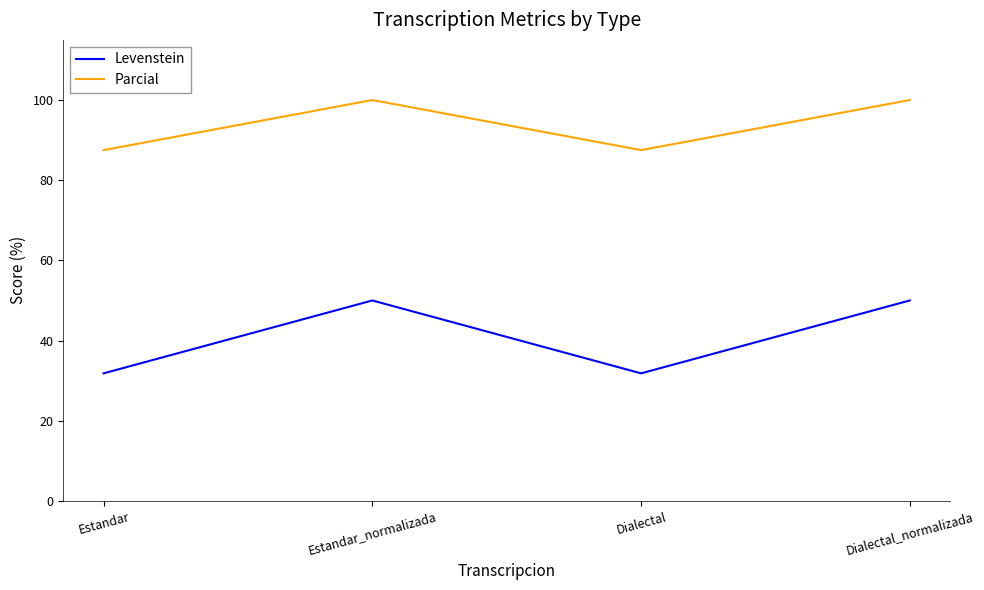

Count the number of categories in the chart.

4